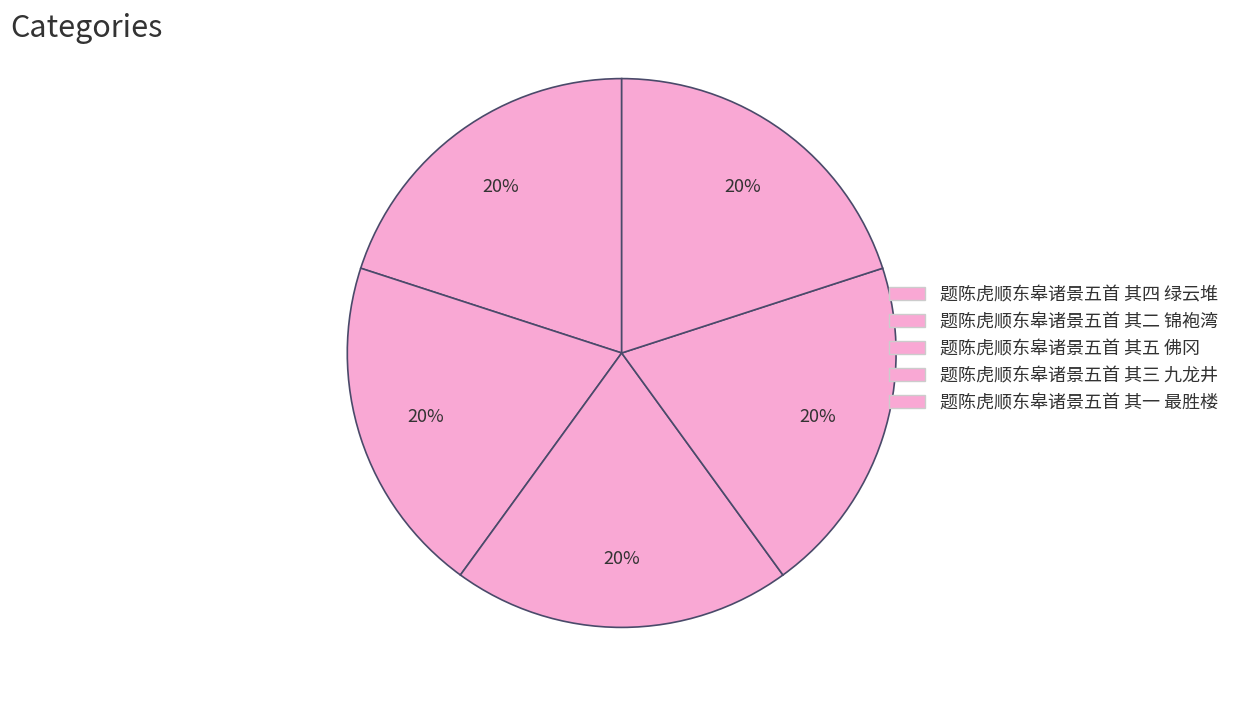

Which has a higher value, 题陈虎顺东皋诸景五首 其五 佛冈 or 题陈虎顺东皋诸景五首 其一 最胜楼?

题陈虎顺东皋诸景五首 其五 佛冈